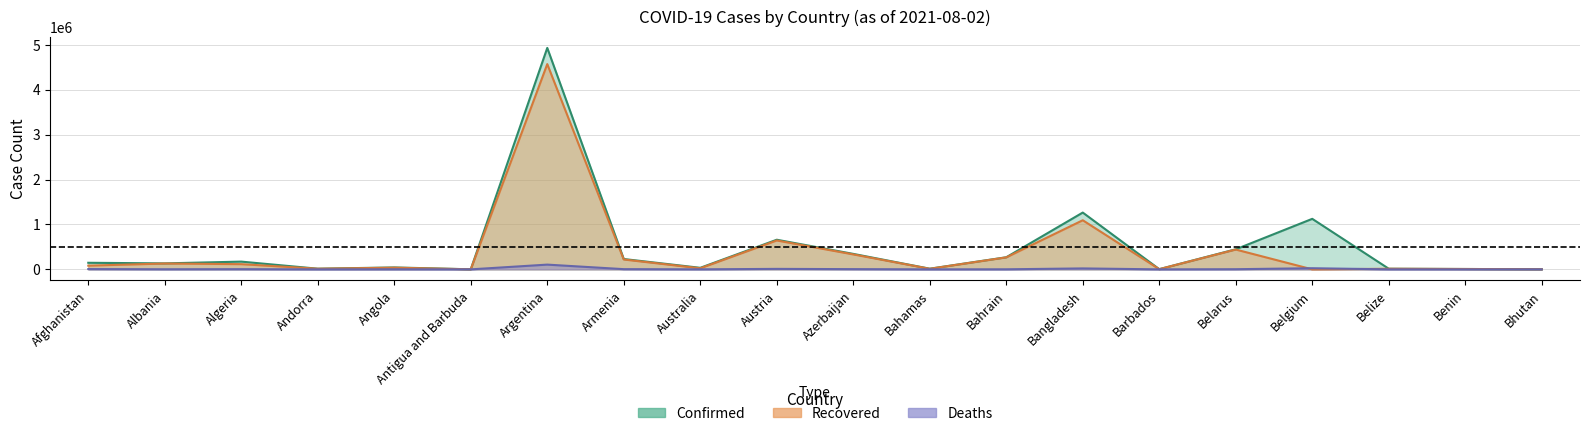

True or false: Confirmed has more than 1 interior local peaks.

True